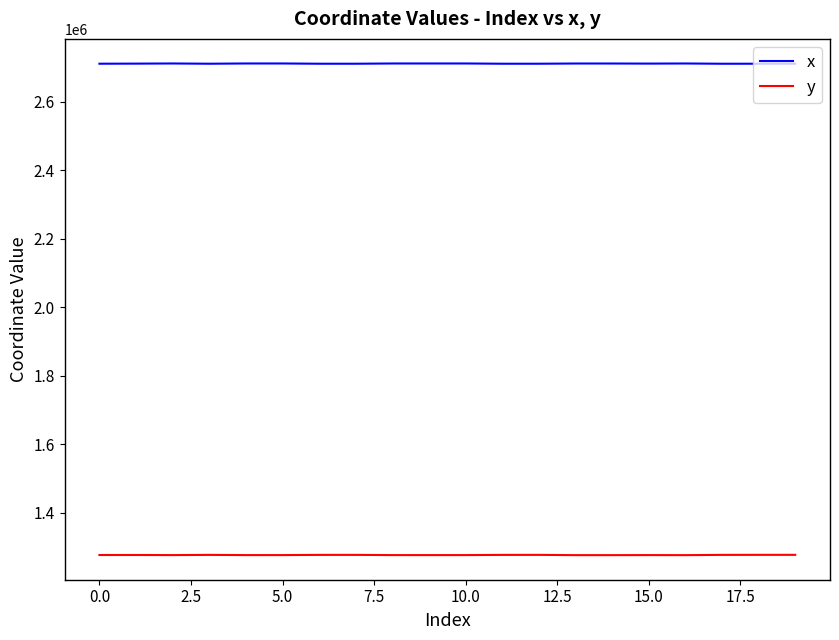

True or false: x and y intersect in this chart.

False